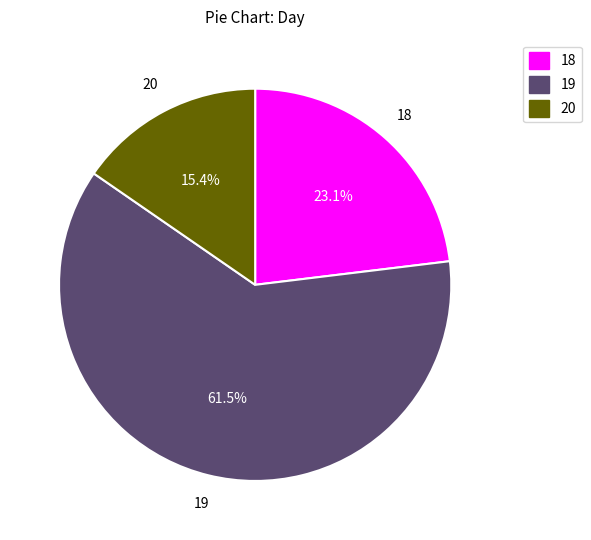

Rank the categories by value from lowest to highest.

20, 18, 19